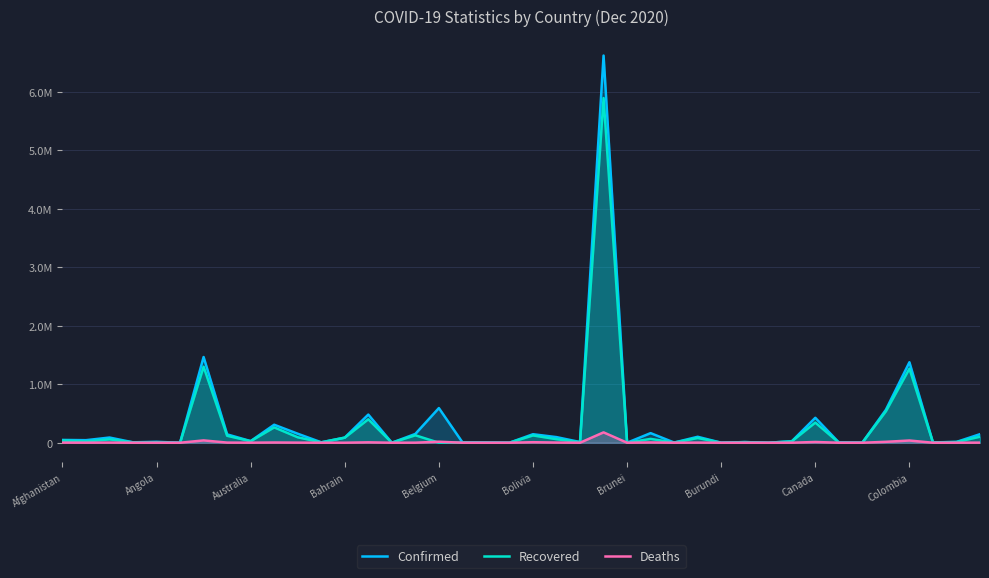

In Confirmed, how many points are higher than both neighbors (excluding endpoints)?

13